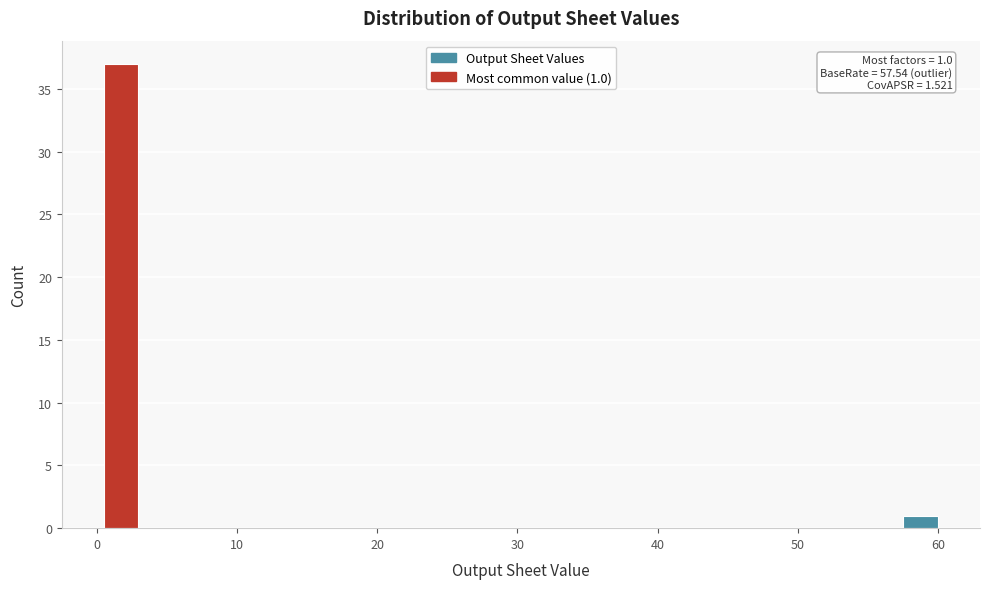

Read against the x-axis, roughly where is the centre of the tallest bar?

2